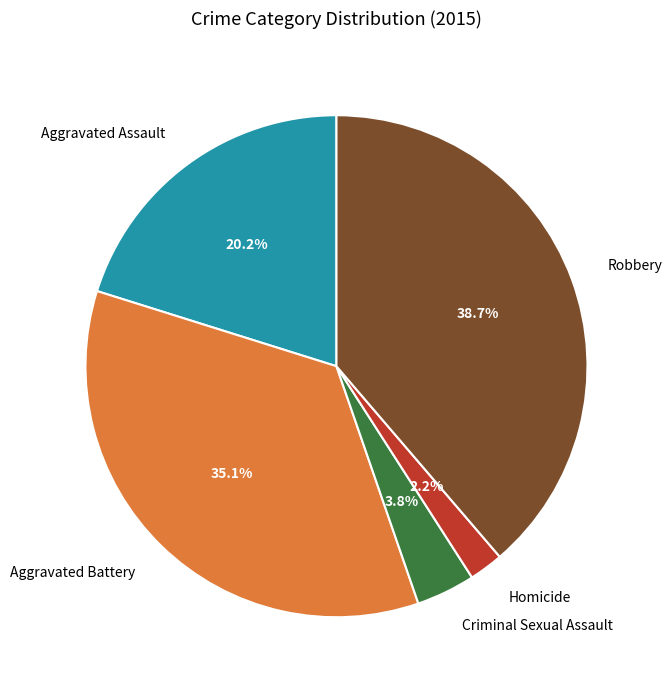

Do Criminal Sexual Assault and Homicide together represent more than half of the pie?

No